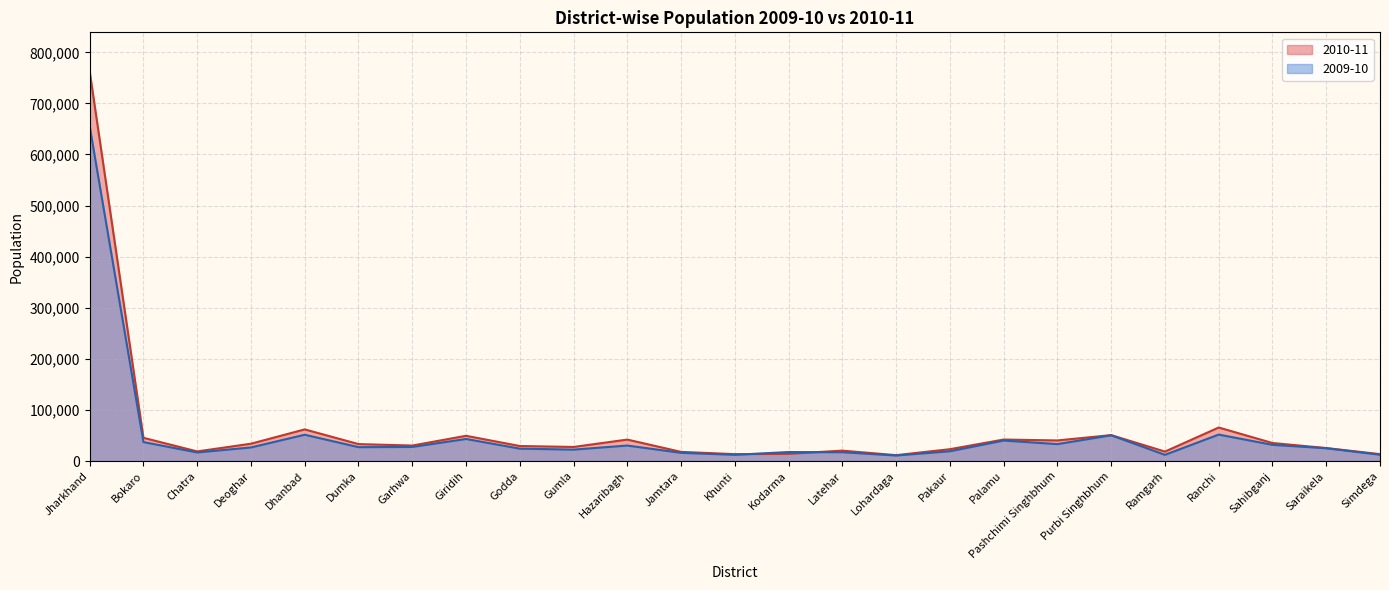

Reading left to right, list all the values displayed in this chart.

2010-11: Jharkhand=762847	Bokaro=45404	Chatra=18780	Deoghar=33869	Dhanbad=61886	Dumka=33128	Garhwa=30279	Giridih=49357	Godda=29372	Gumla=27516	Hazaribagh=41949	Jamtara=17879	Khunti=13418	Kodarma=14122	Latehar=20288	Lohardaga=11446	Pakaur=23113	Palamu=42028	Pashchimi Singhbhum=40262	Purbi Singhbhum=50691	Ramgarh=18461	Ranchi=65570	Sahibganj=35236	Saraikela=25377	Simdega=13416
2009-10: Jharkhand=655311	Bokaro=37096	Chatra=16759	Deoghar=26537	Dhanbad=51446	Dumka=27131	Garhwa=27508	Giridih=43120	Godda=24223	Gumla=22294	Hazaribagh=30276	Jamtara=16005	Khunti=12142	Kodarma=17543	Latehar=17207	Lohardaga=10767	Pakaur=19074	Palamu=40059	Pashchimi Singhbhum=33074	Purbi Singhbhum=50337	Ramgarh=12082	Ranchi=51721	Sahibganj=31658	Saraikela=24985	Simdega=12267